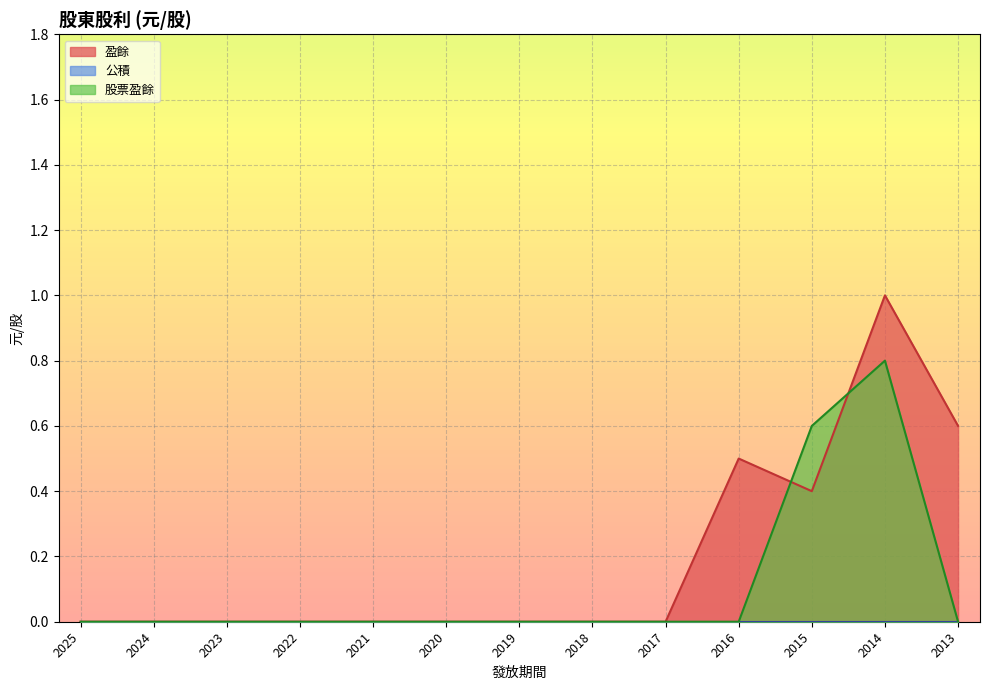

Rank the categories by 股票盈餘 value from lowest to highest.

2025, 2024, 2023, 2022, 2021, 2020, 2019, 2018, 2017, 2016, 2013, 2015, 2014